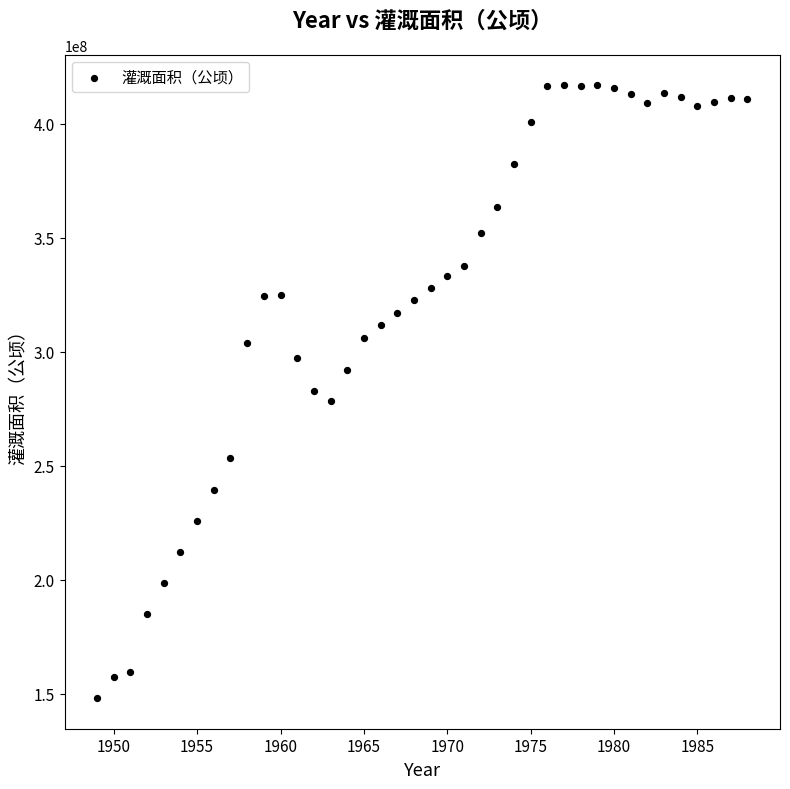

What is the range of Y values (max minus min)?

268670874